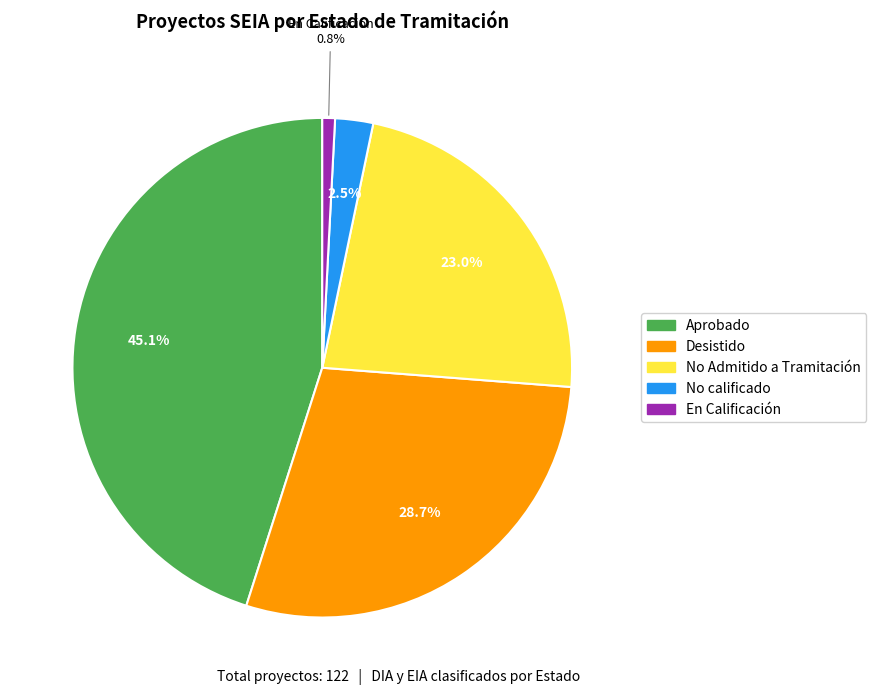

Which category has the biggest portion of the pie?

Aprobado